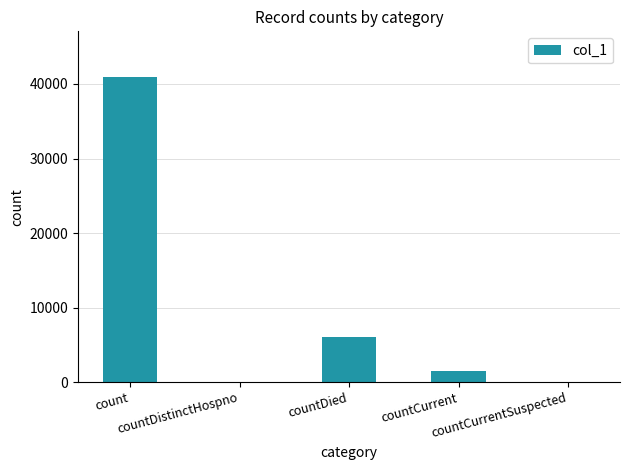

What is the greatest value displayed?

40926